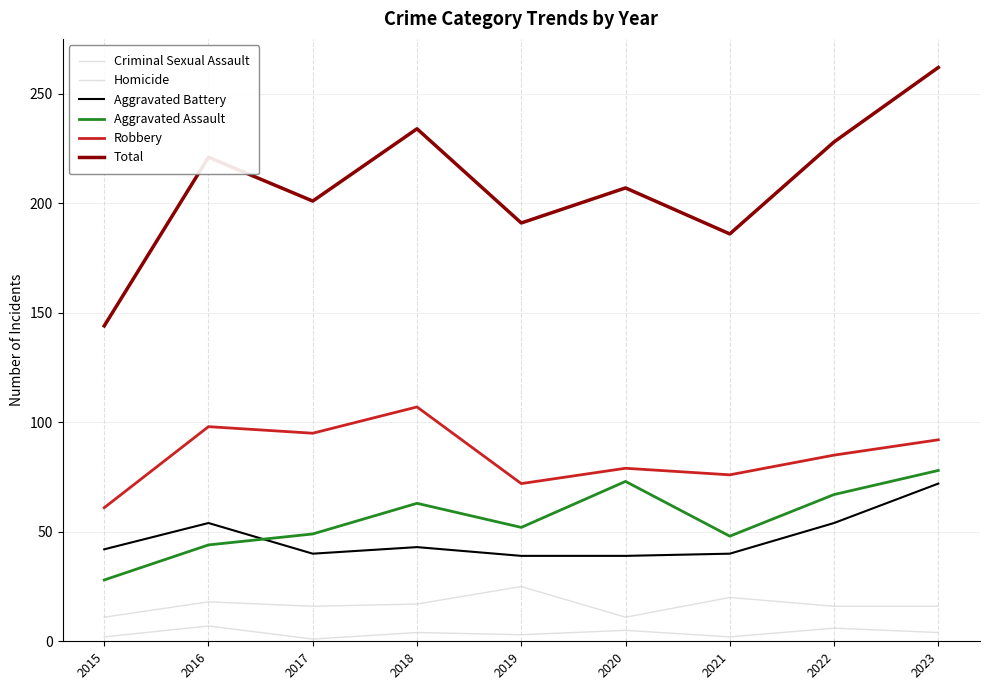

Does the chart display data point markers on the line(s)?

No